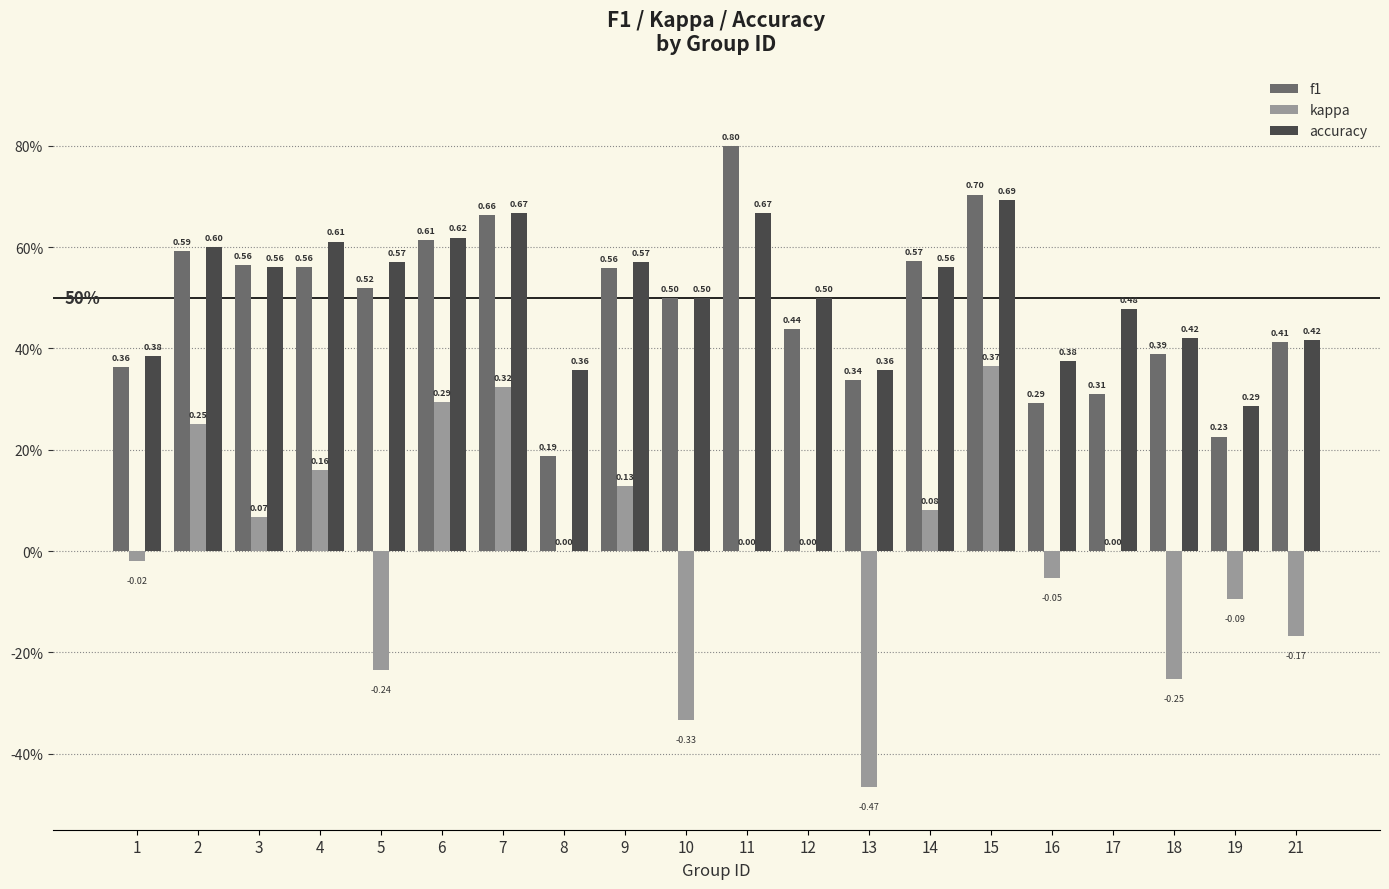

At how many categories does at least one series exceed 0?

20